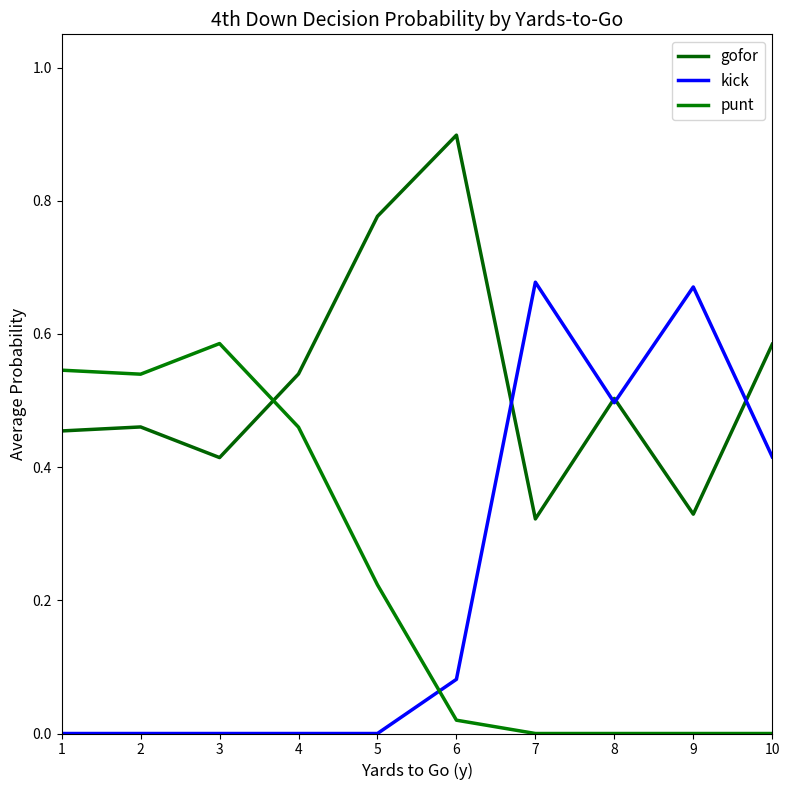

What is the total value across all series at 5?

1.0